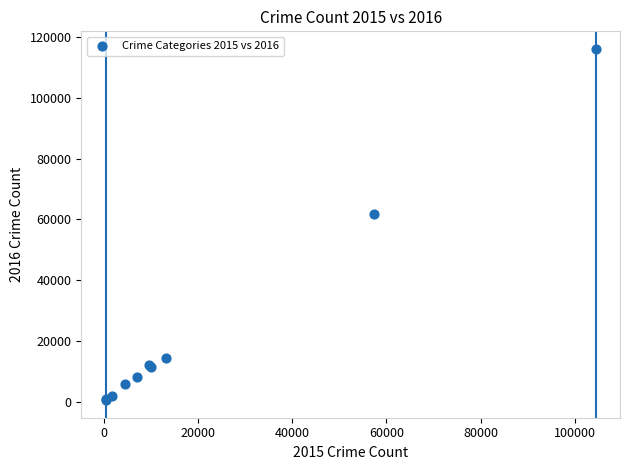

What Y value in the scatter plot is closest to 58299?

61621